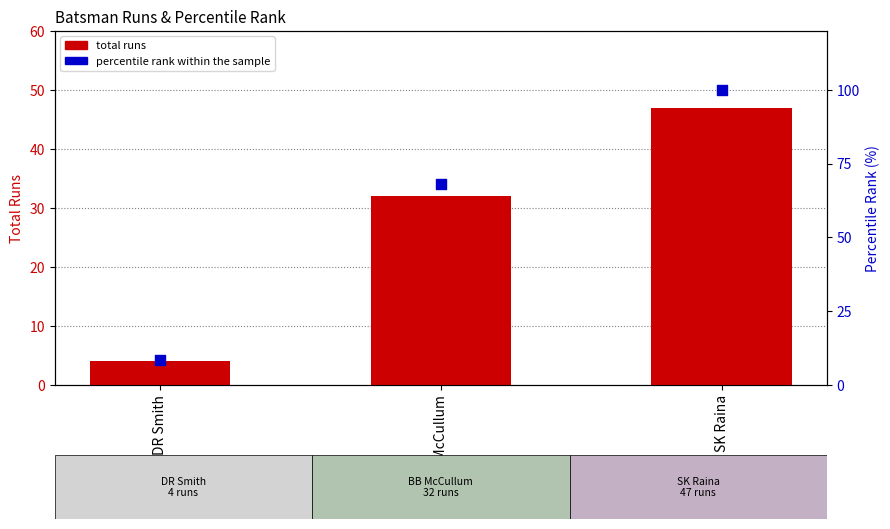

Which series reaches the minimum Y coordinate?

total runs